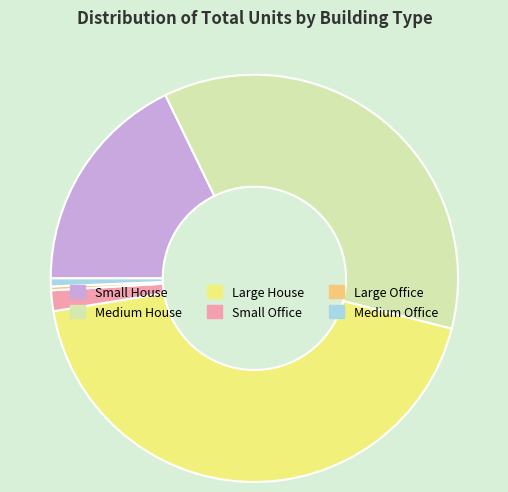

Does any single category account for the majority?

No